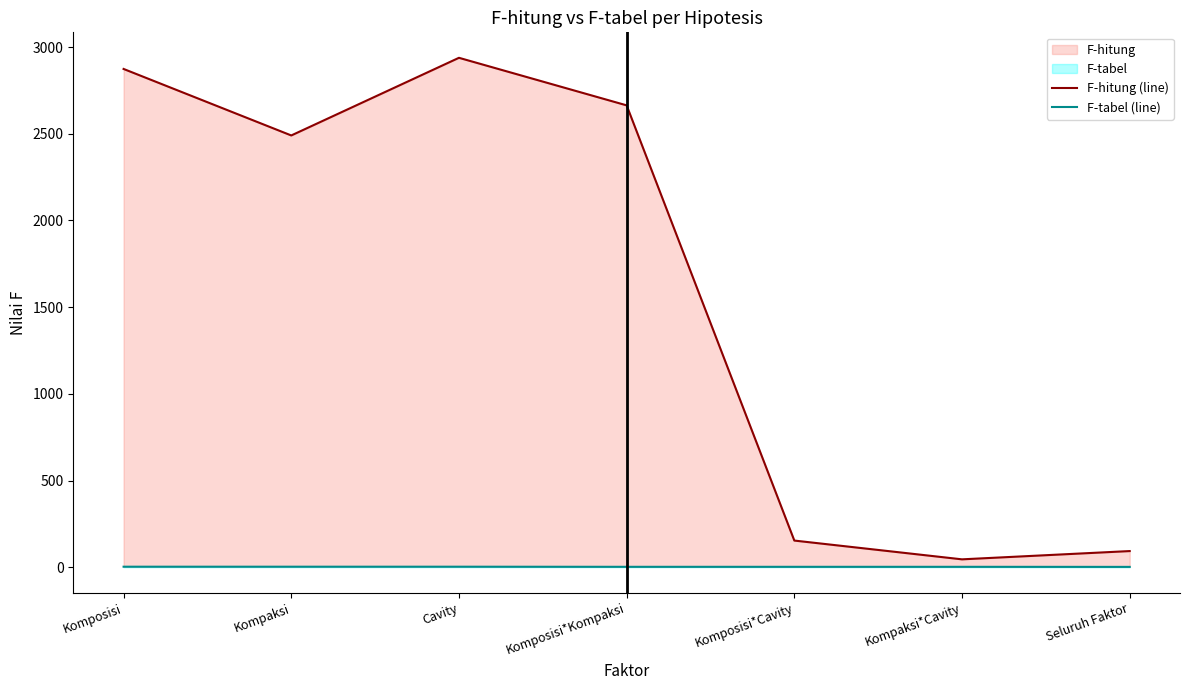

At which label is F-tabel (line) closest to 2?

Seluruh Faktor